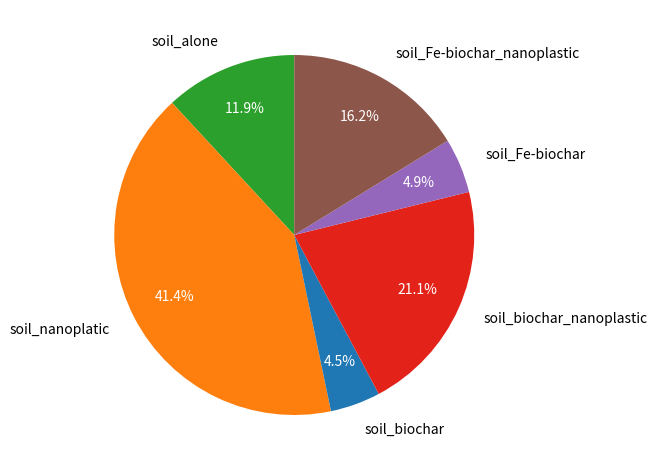

Is it true that soil_Fe-biochar_nanoplastic is 27% of the pie?

False